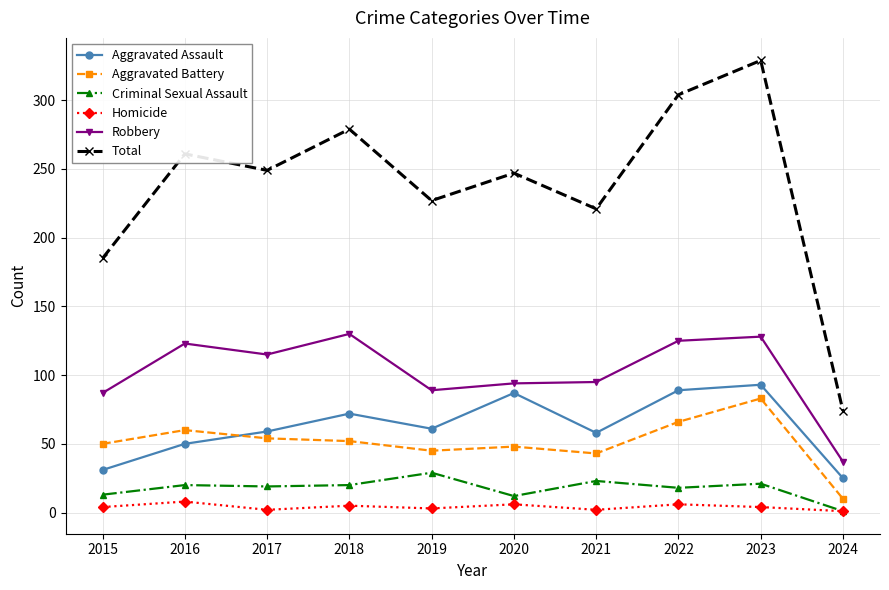

In Total, how many points are higher than both neighbors (excluding endpoints)?

4